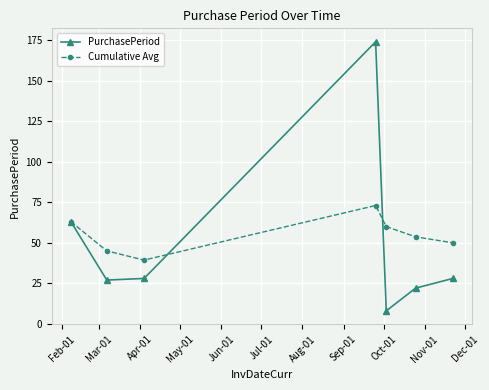

What is the maximum value shown in the chart?

174.0